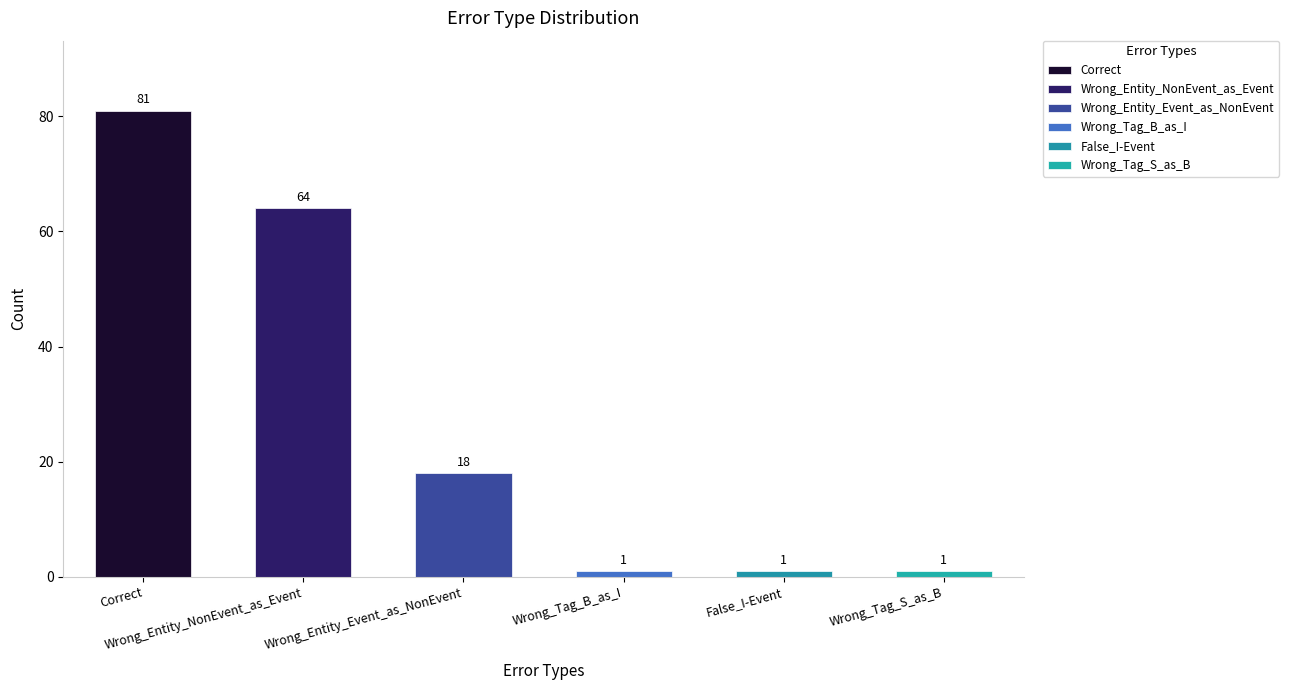

Rank the categories by value from highest to lowest.

Correct, Wrong_Entity_NonEvent_as_Event, Wrong_Entity_Event_as_NonEvent, Wrong_Tag_B_as_I, False_I-Event, Wrong_Tag_S_as_B